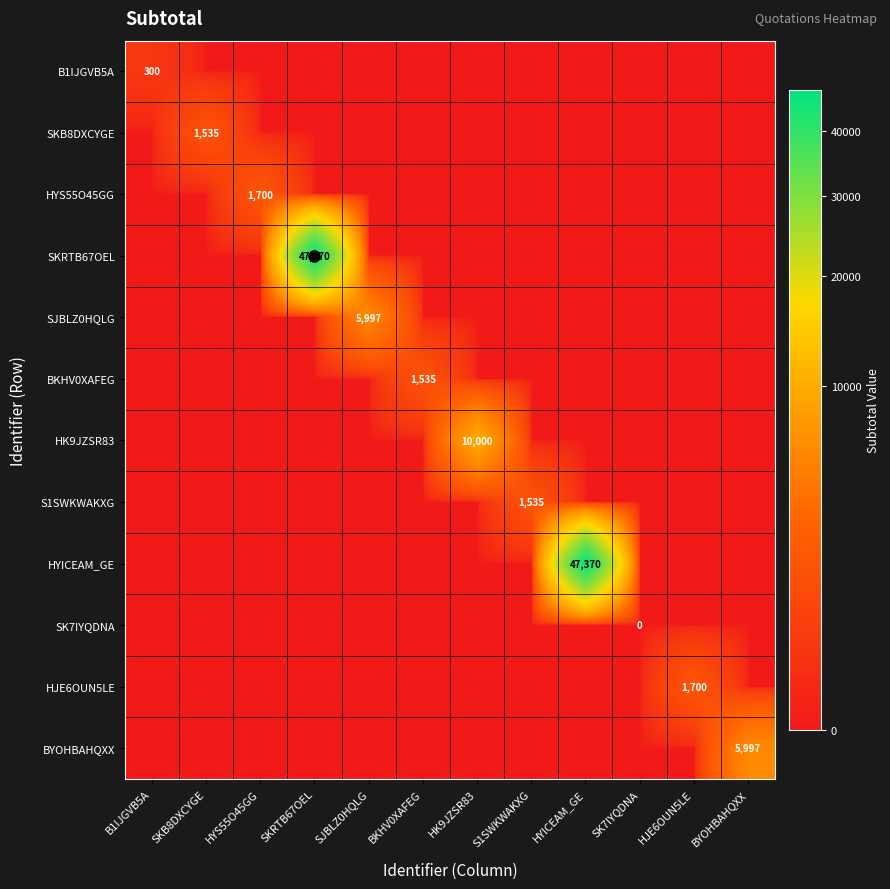

What is the difference between the maximum and minimum values in the S1SWKWAKXG series?

1535.0